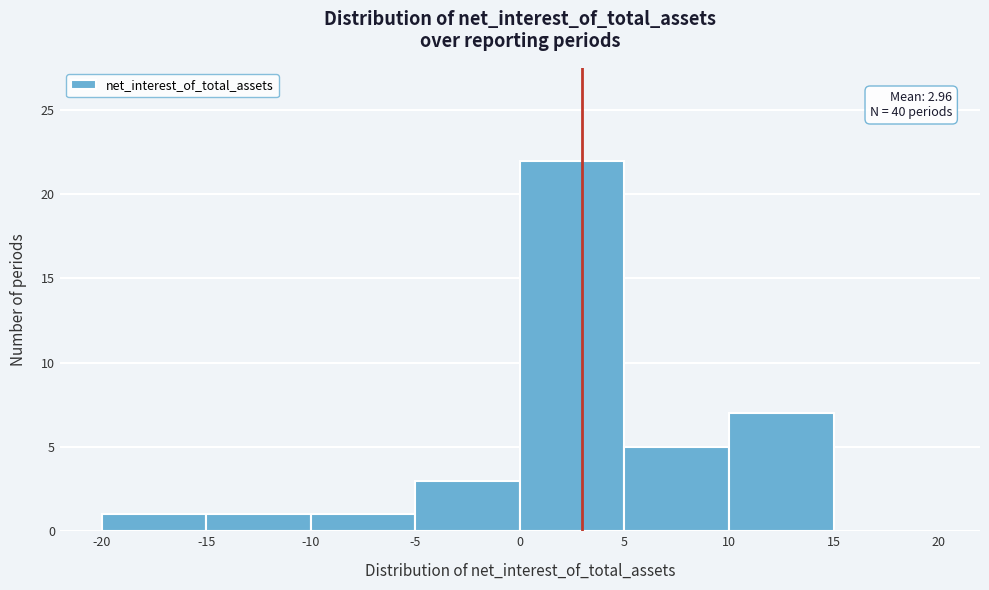

Which range on the x-axis has the tallest bar?

0 to 5